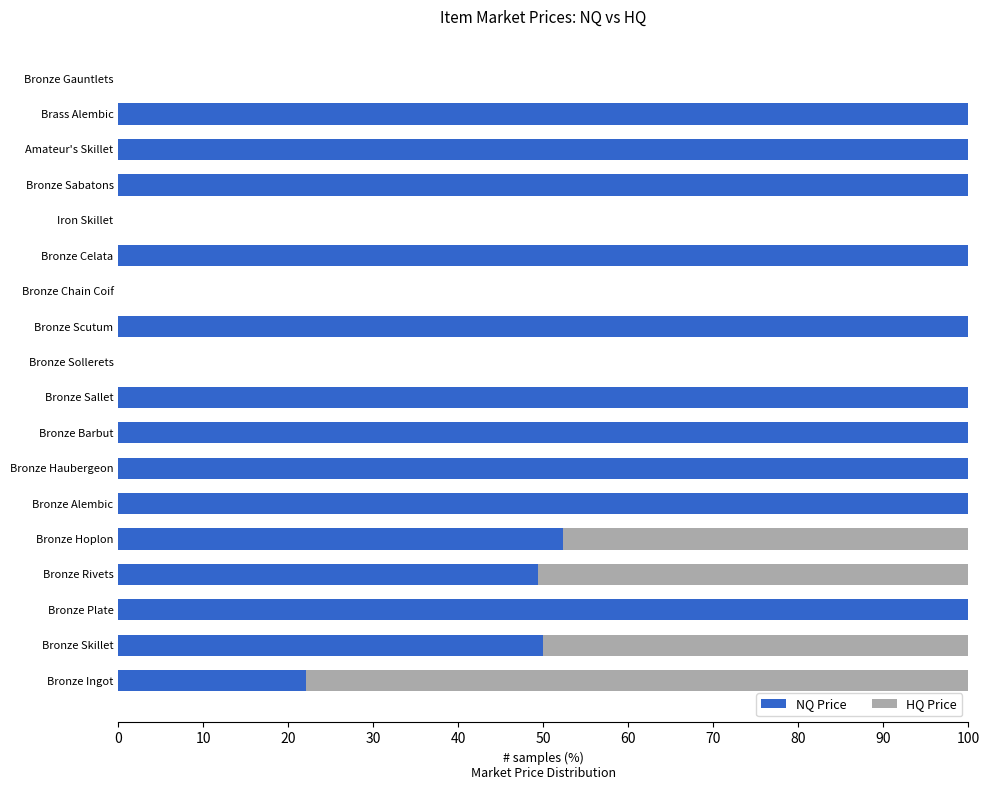

What is the total value across all series at Amateur's Skillet?

100.0